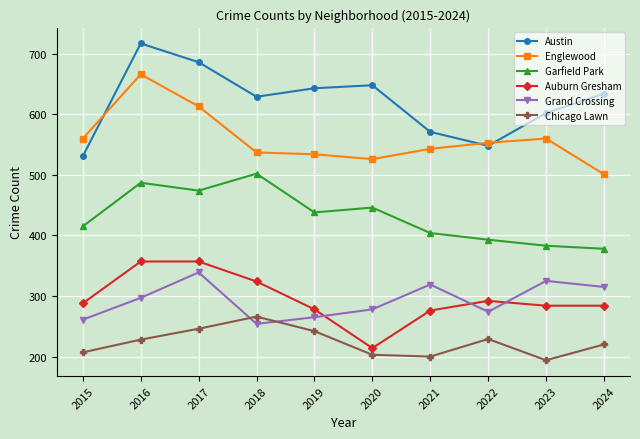

How many data points in Auburn Gresham are less than 288?

5